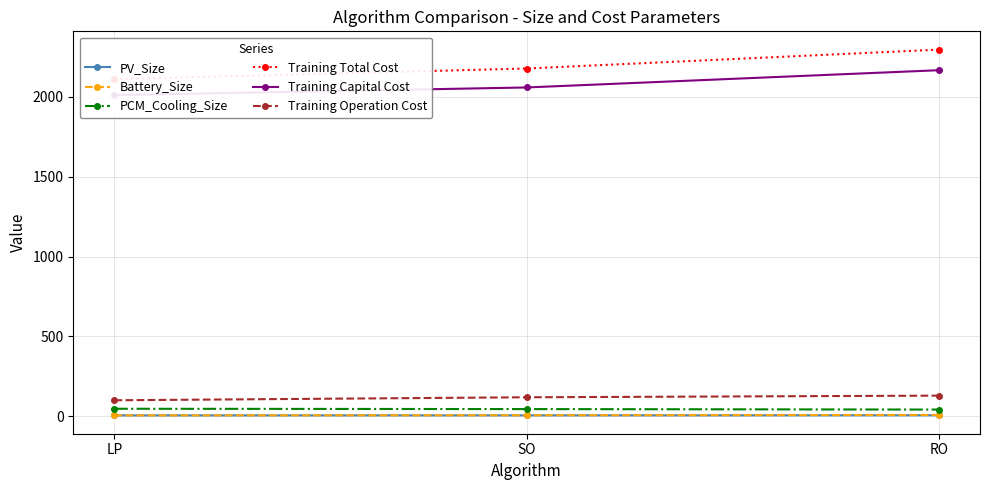

What is the difference between the second highest and minimum values in the Training Total Cost series?

66.5